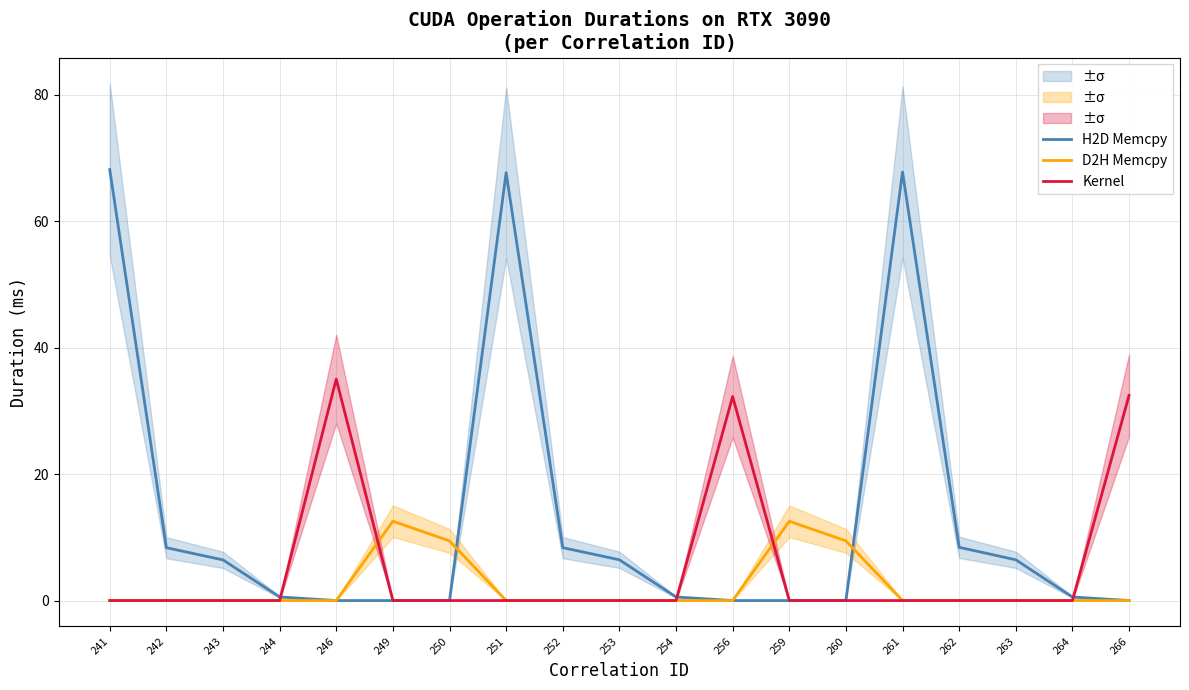

How many data points in H2D Memcpy are above 0?

12